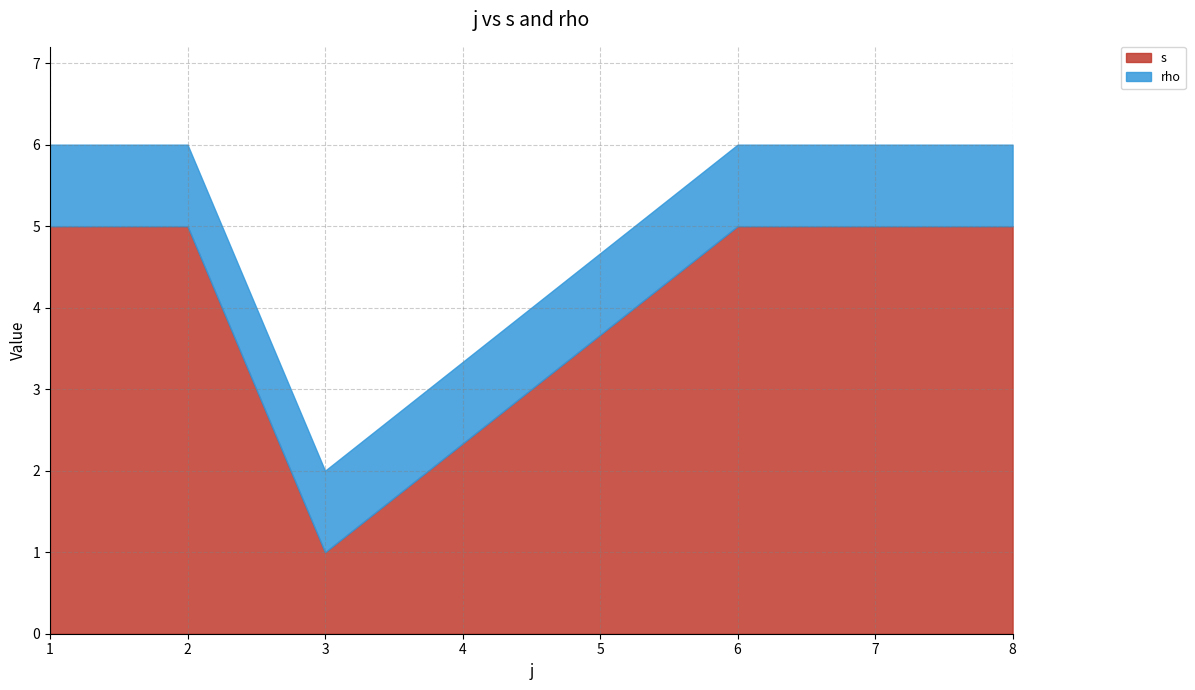

What is the difference between the highest and lowest values at 8?

4